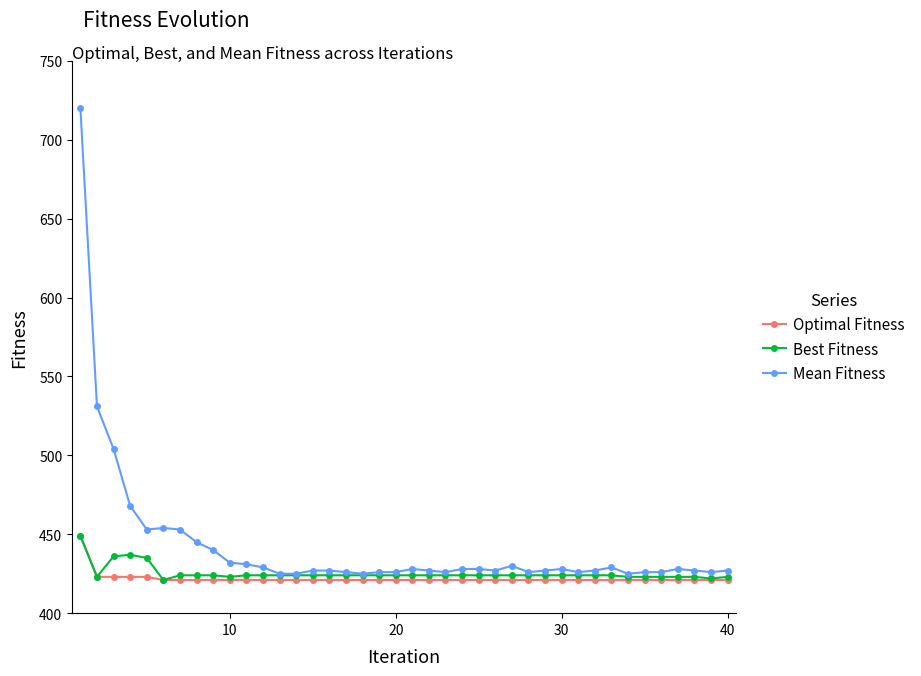

Is this an area chart (filled region under the line)?

No